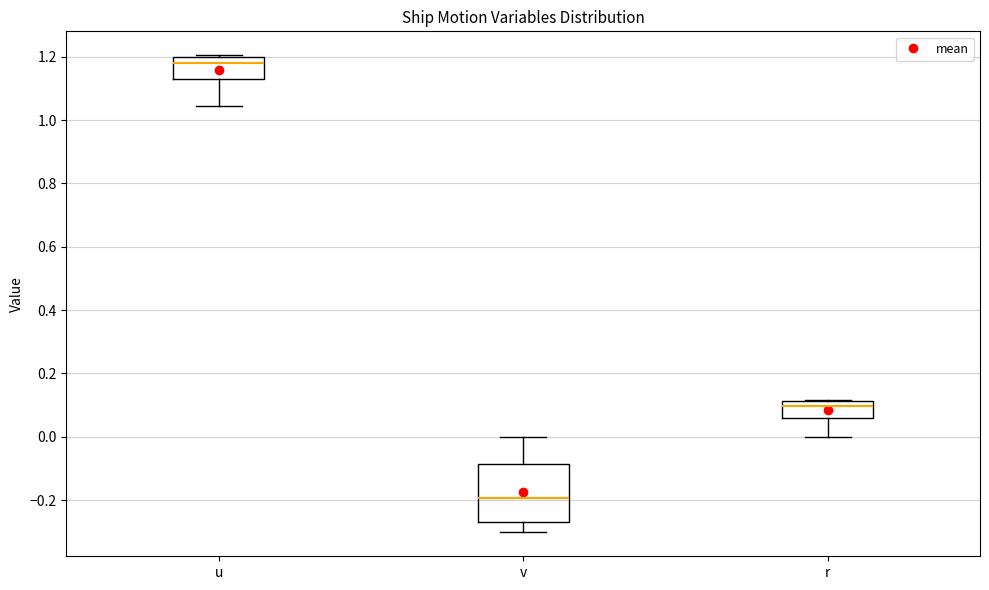

Which box has the highest median line?

u